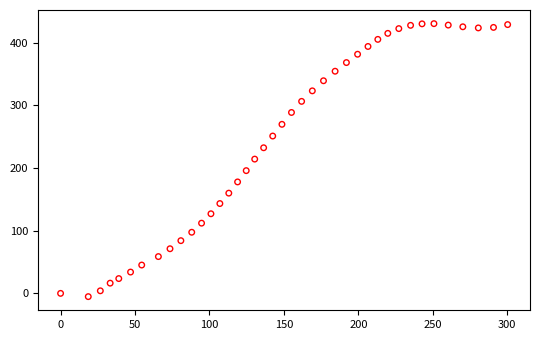

What is the range of X values (max minus min)?

300.3